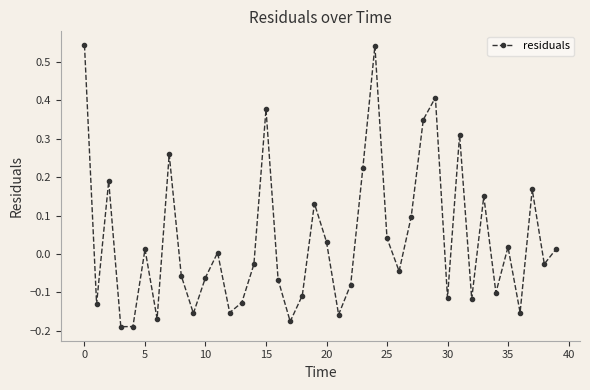

What is the difference between the maximum and minimum values?

0.7